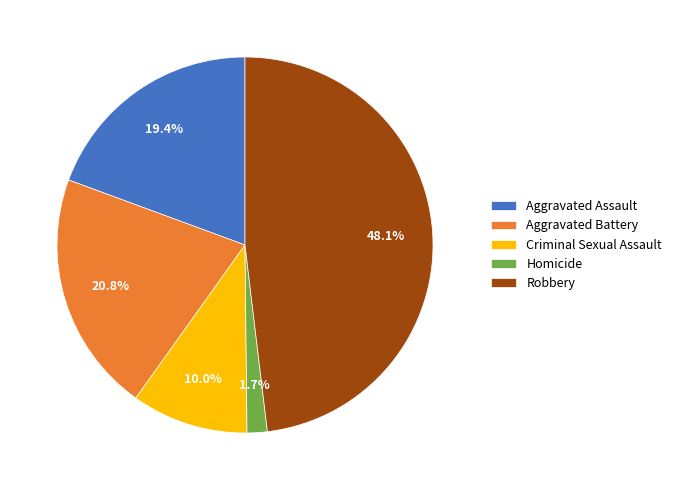

Rank the categories by value from lowest to highest.

Homicide, Criminal Sexual Assault, Aggravated Assault, Aggravated Battery, Robbery